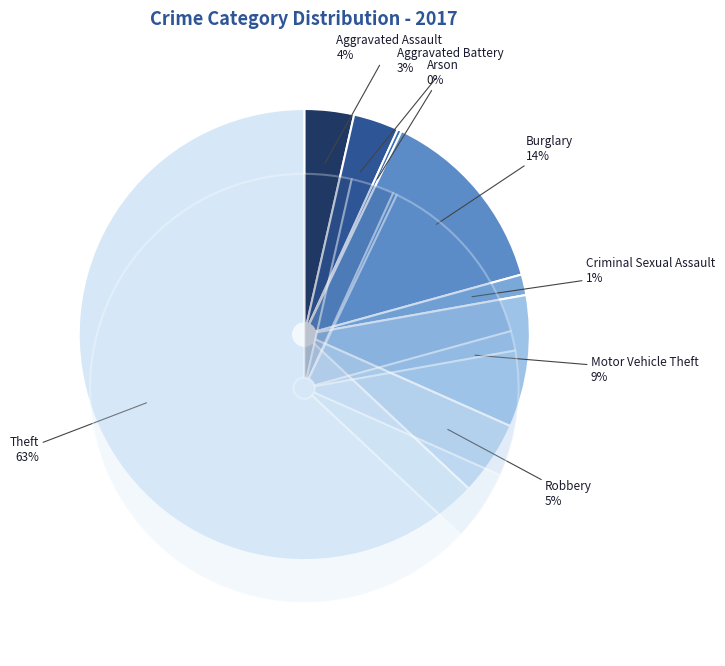

Is there a majority slice in this chart?

Yes